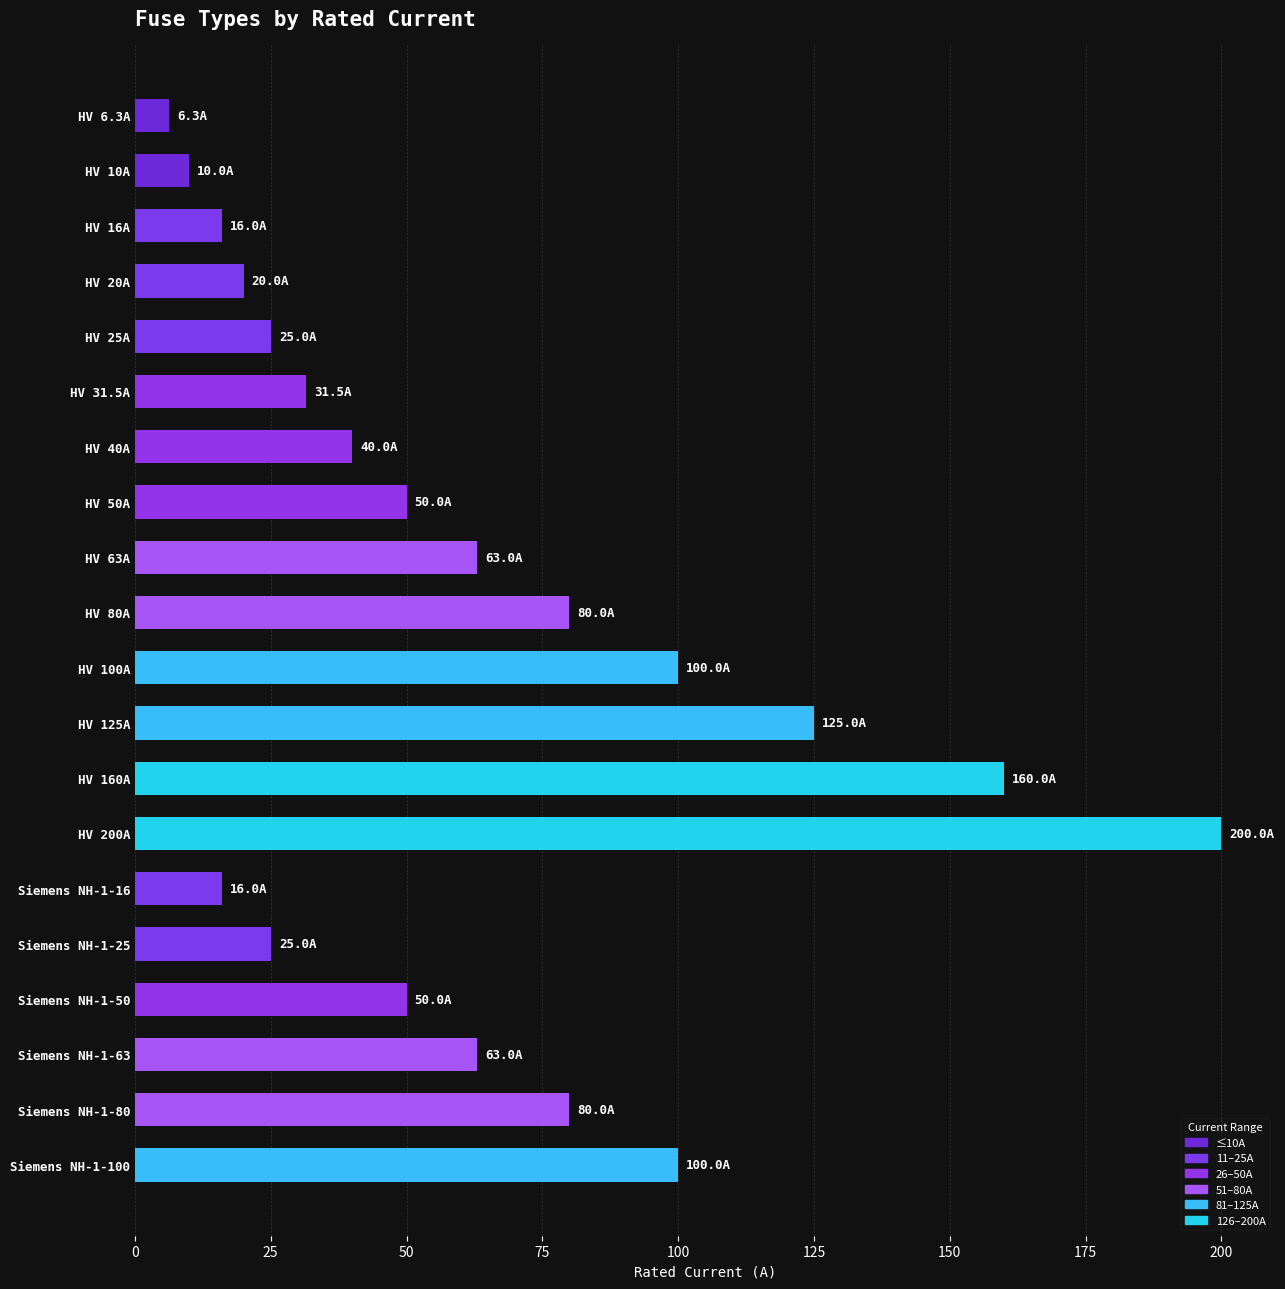

How many bars are there in total?

20